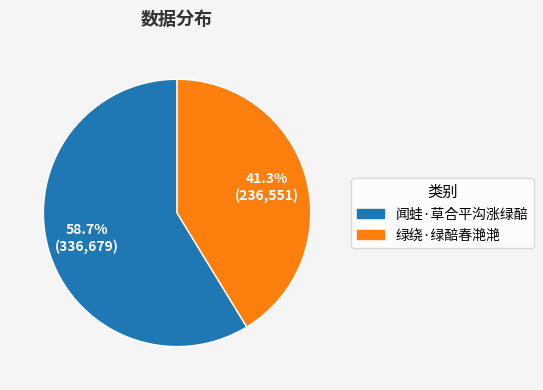

Count the number of slices in the pie.

2